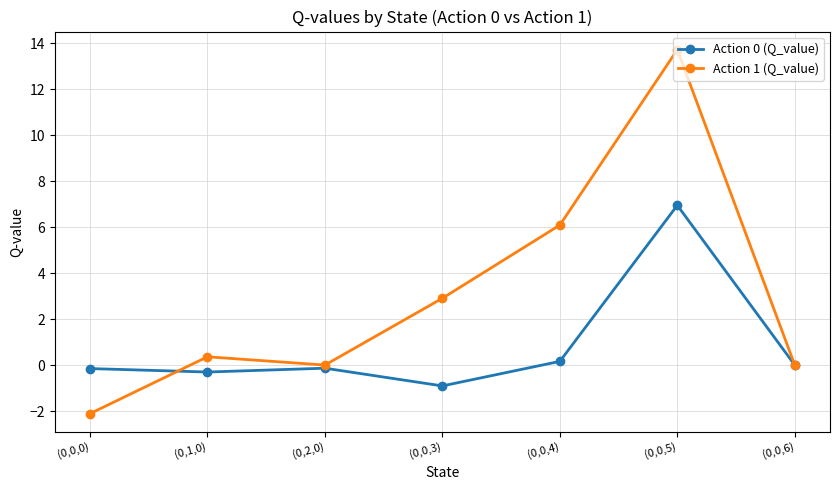

What are all the series names shown in the legend?

Action 0 (Q_value), Action 1 (Q_value)